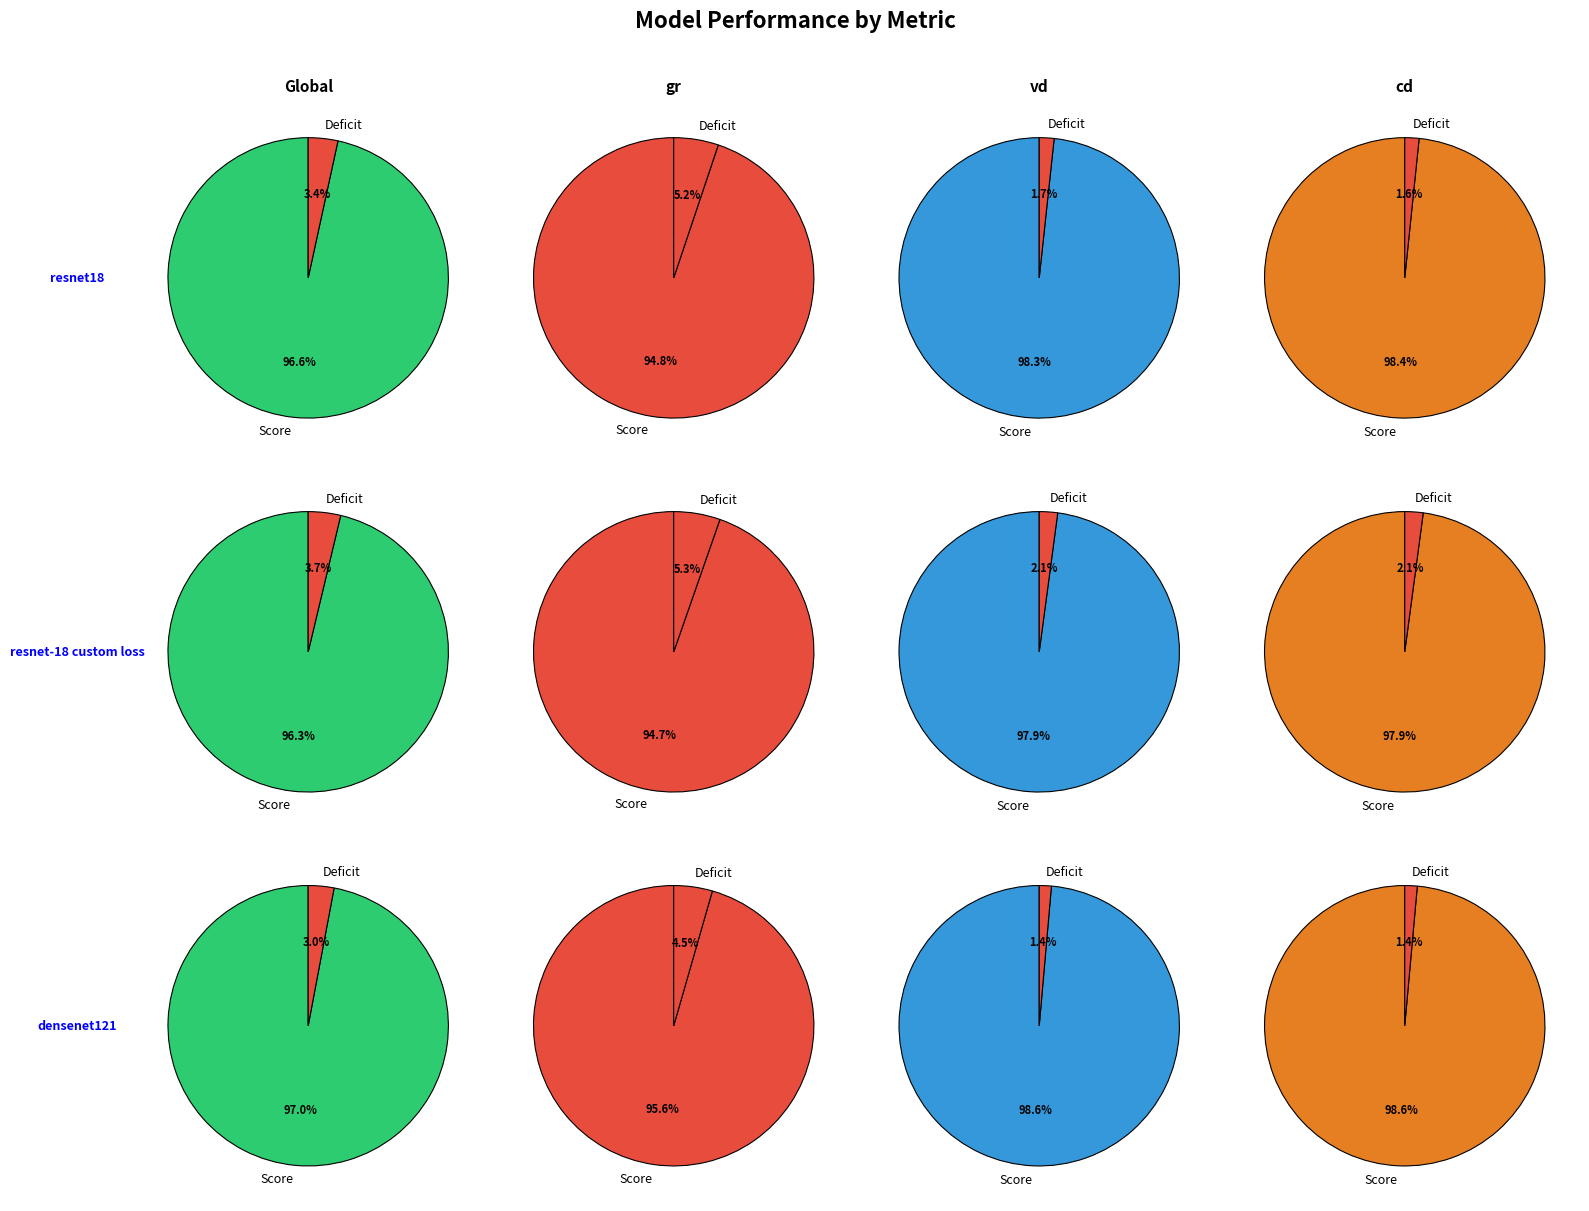

Which has a higher value, resnet18 or densenet121?

densenet121